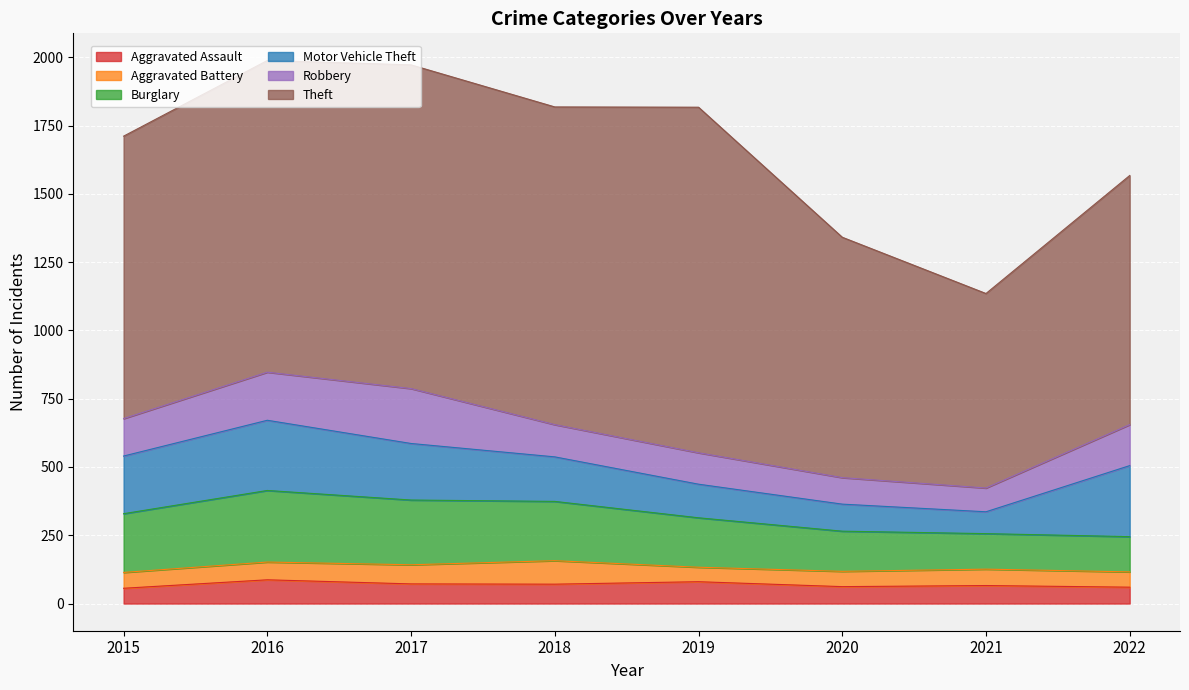

What is the sum of all Robbery values?

1081